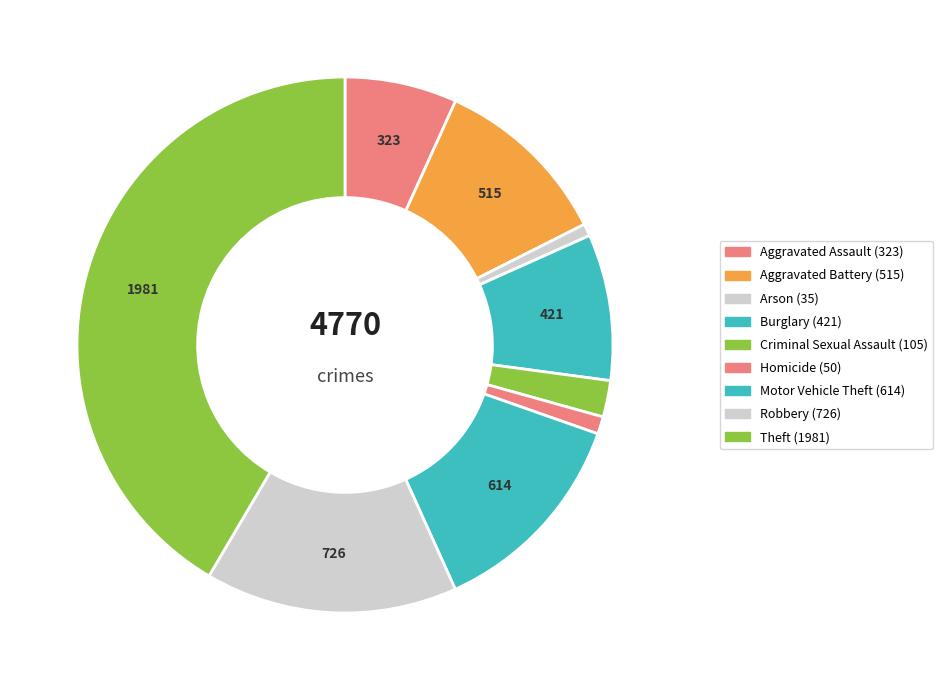

How many slices are in this pie chart?

9